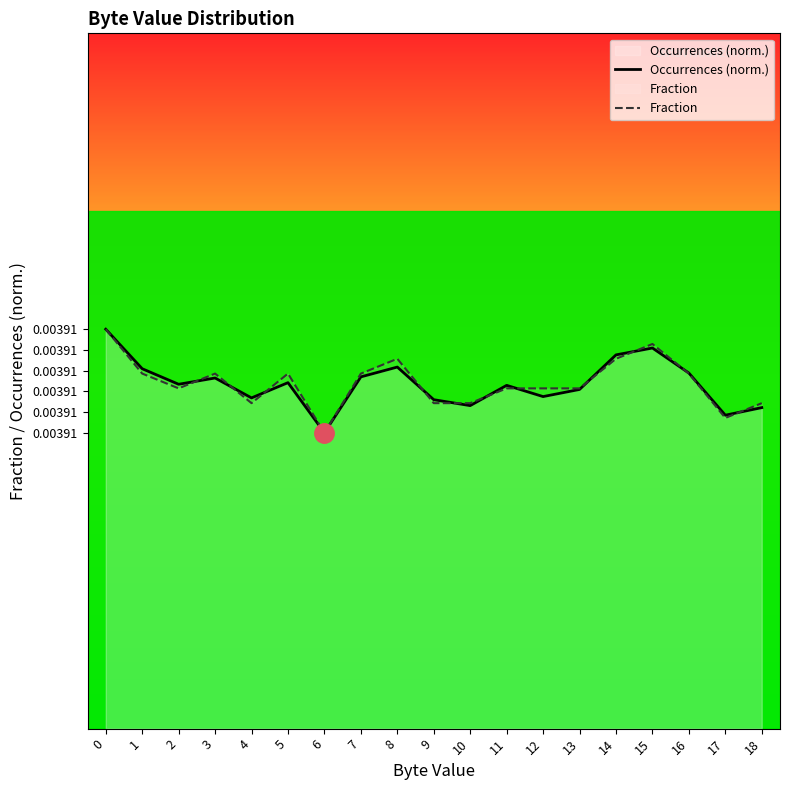

How many interior local peaks does the Occurrences (norm.) series have?

5